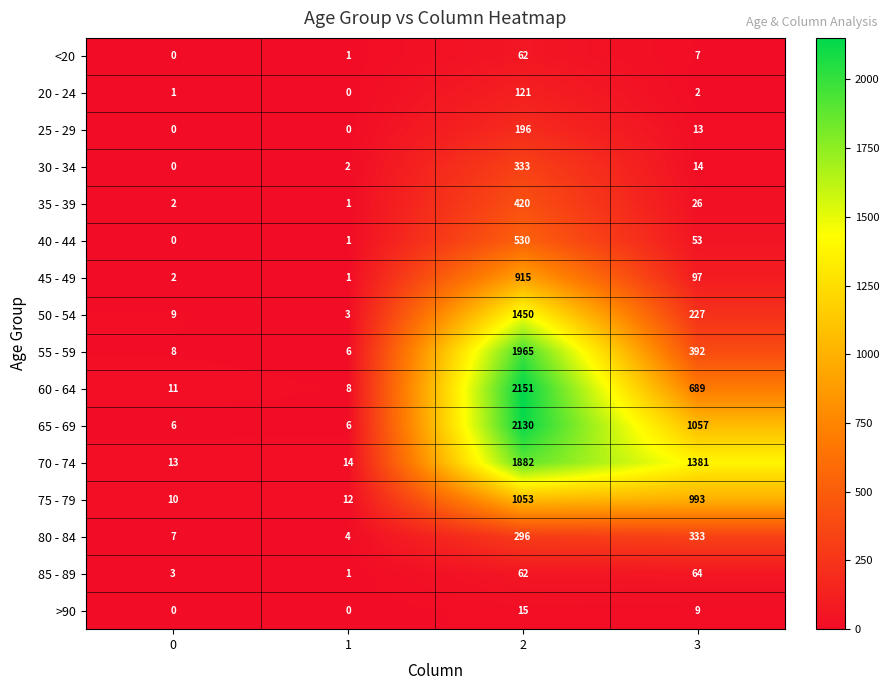

True or false: 75 - 79 has a value of 7 at 0.

False